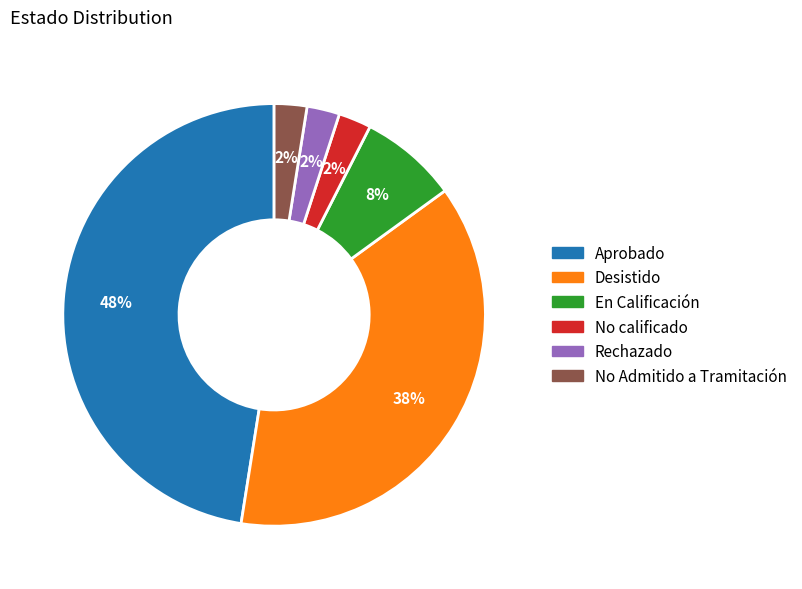

To the nearest percent, what is the difference between the En Calificación and Desistido slice percentages?

30%